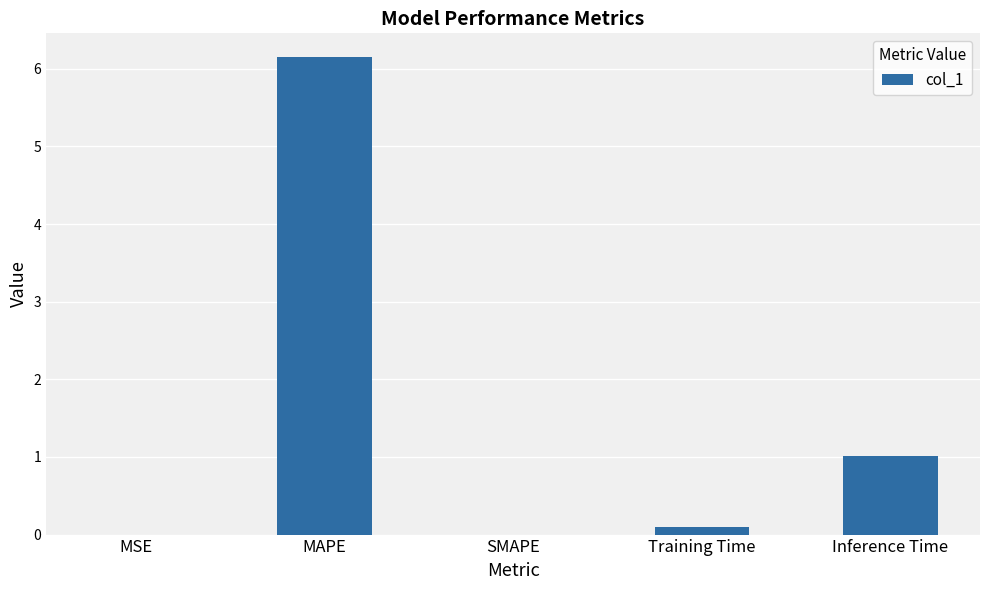

What is the sum of all values?

7.3